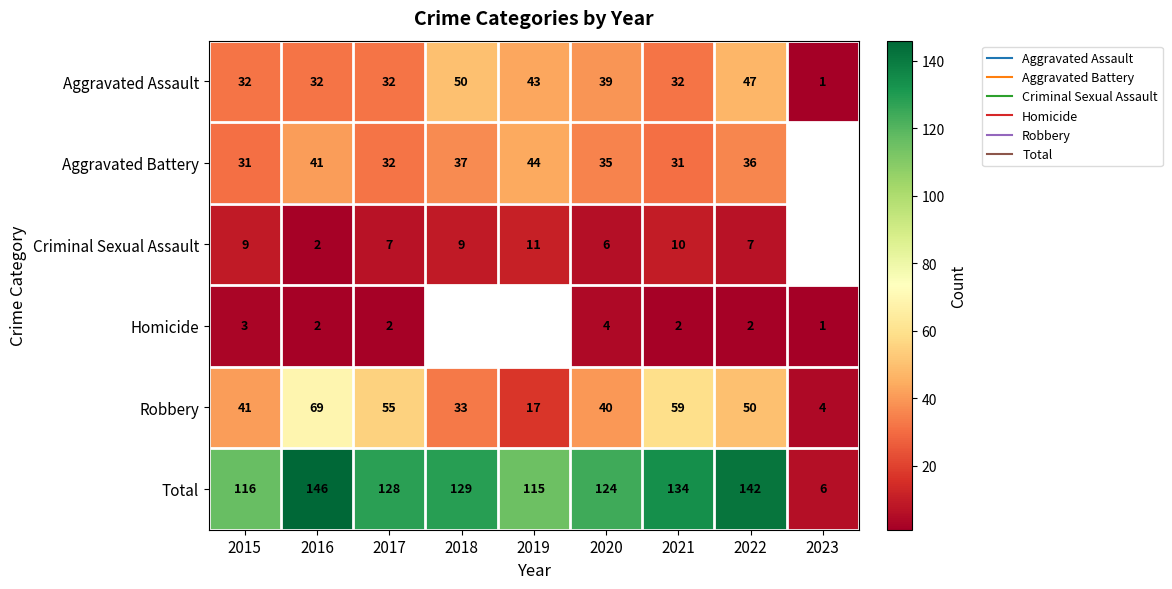

Which series has the largest total across all categories?

Total